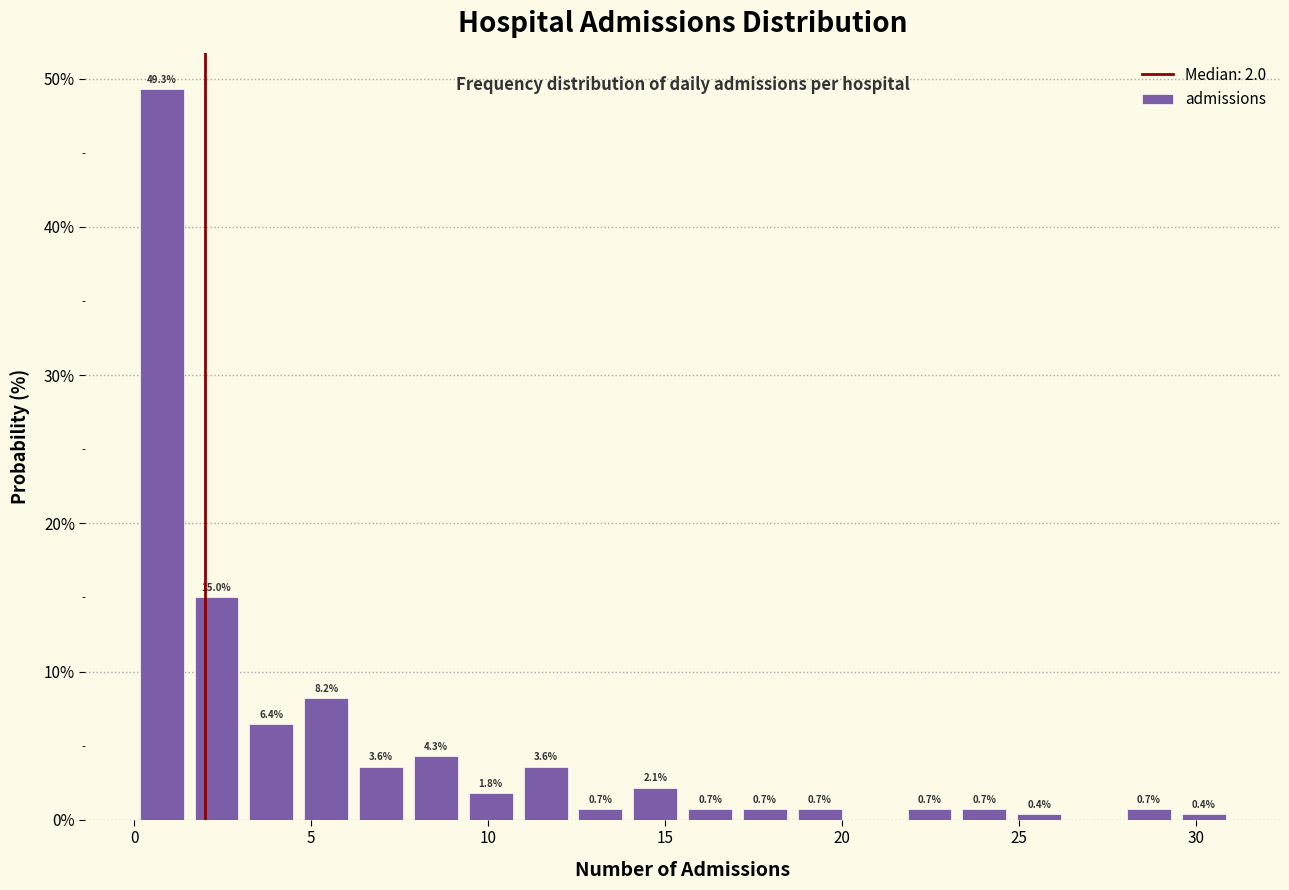

Read against the x-axis, roughly where is the centre of the tallest bar?

1.0